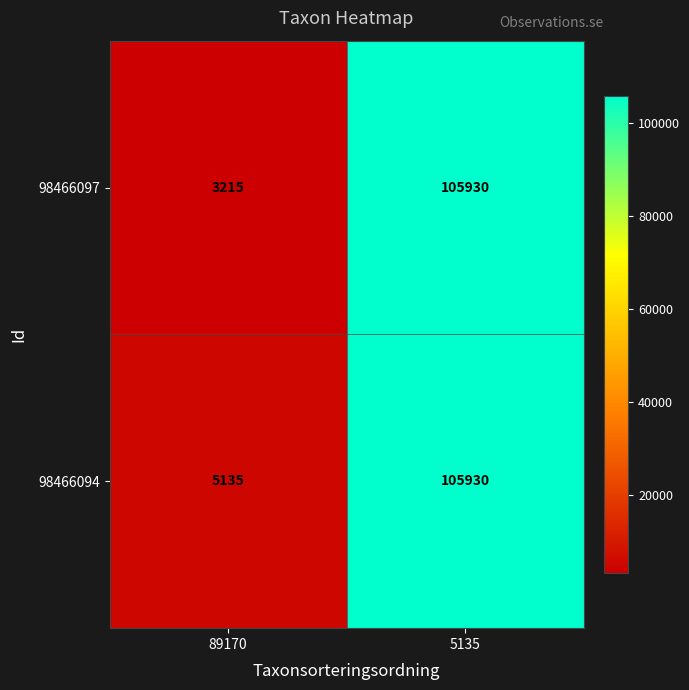

Which series has the largest total across all categories?

98466094